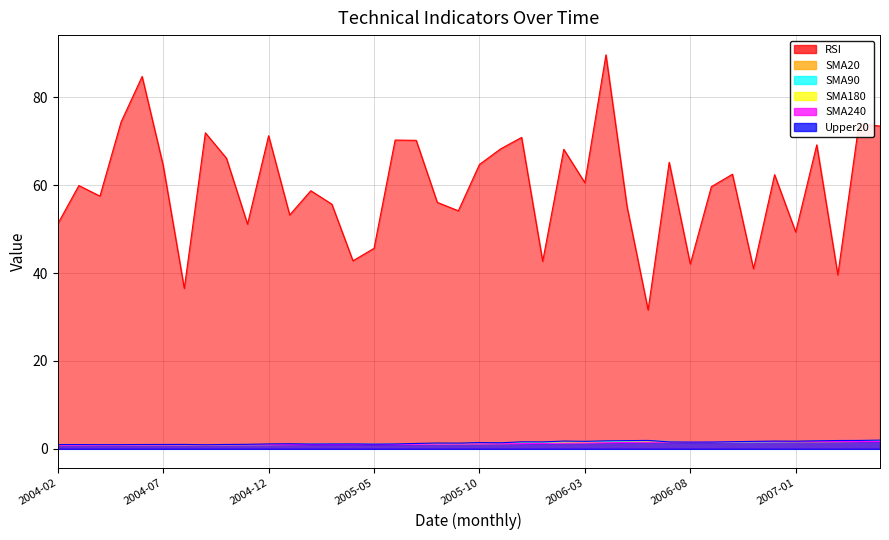

Which series has the largest total across all categories?

RSI